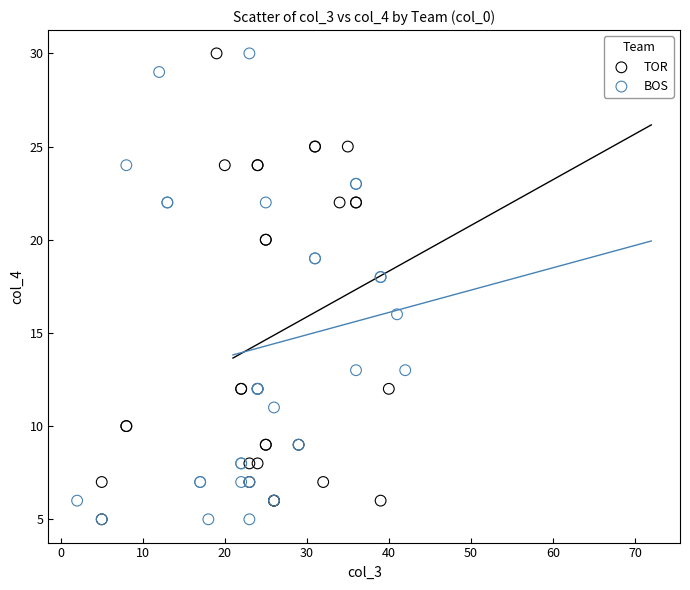

What are all the series names shown in the legend?

TOR, BOS